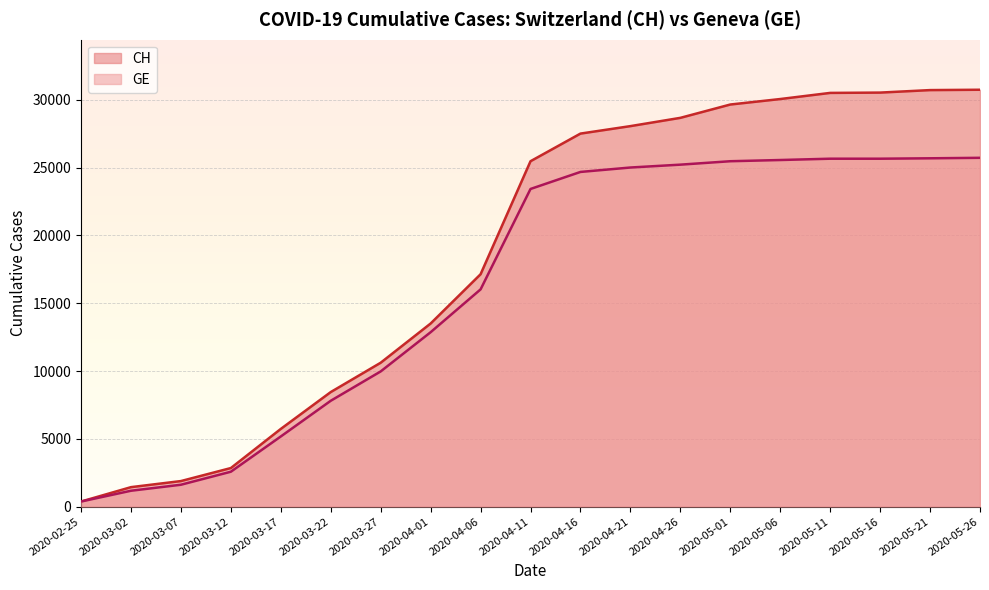

The CH series shows 40151 at 2020-05-16. True or false?

False